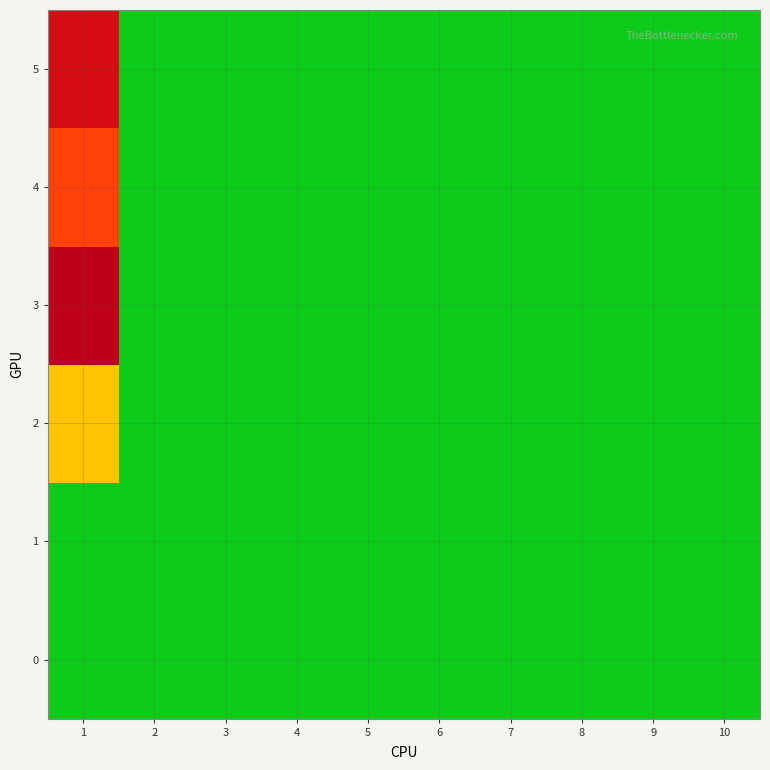

Which has a higher value, 1 or 2?

1